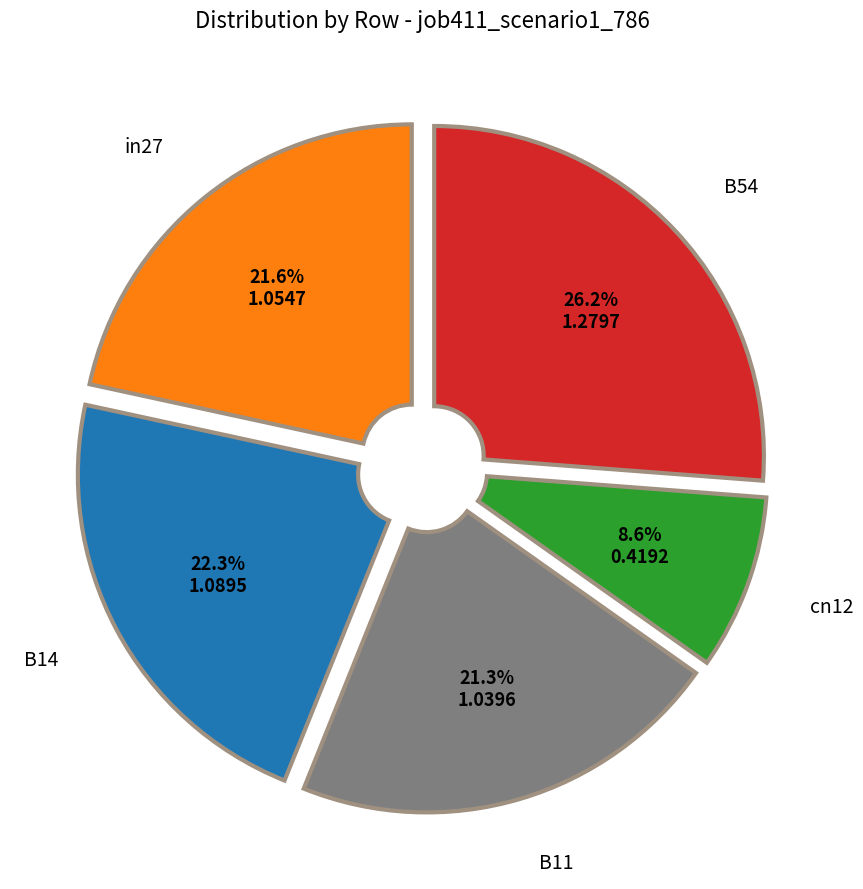

How many segments does this pie chart have?

5